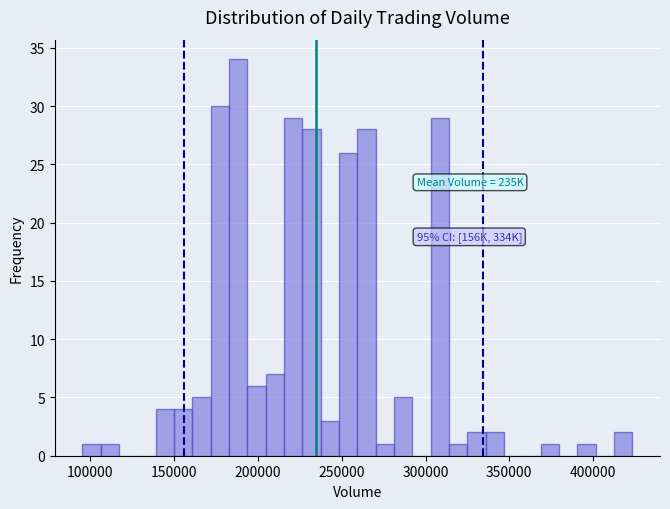

Read against the x-axis, roughly where is the centre of the tallest bar?

190000